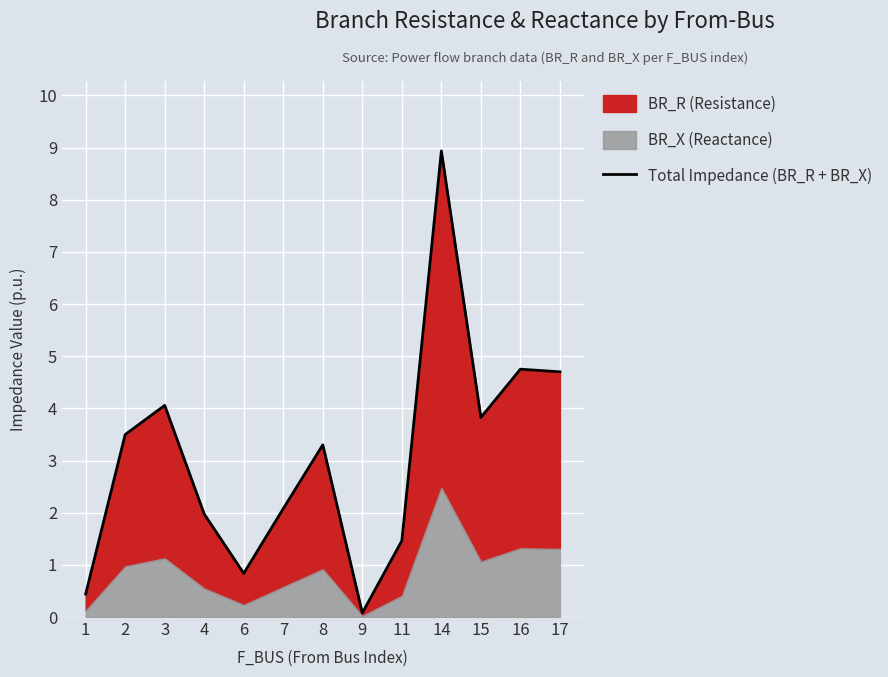

What is the difference between the maximum and minimum values?

8.9